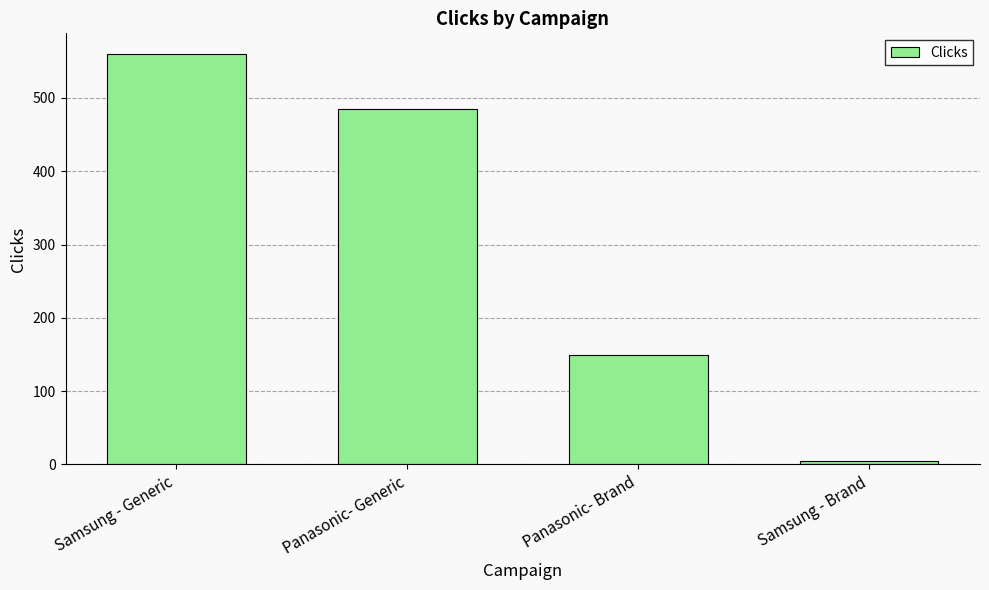

Which category has the highest value across all series?

Samsung - Generic